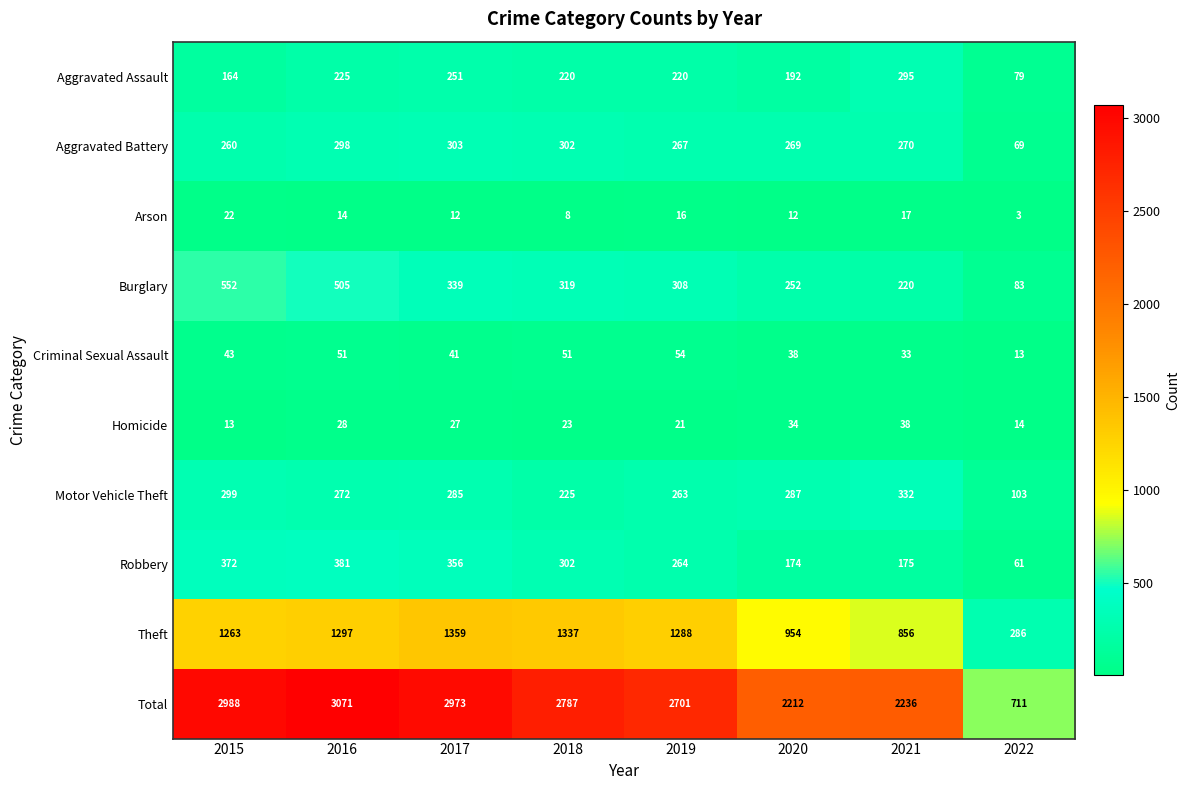

How many categories are shown in the chart?

8